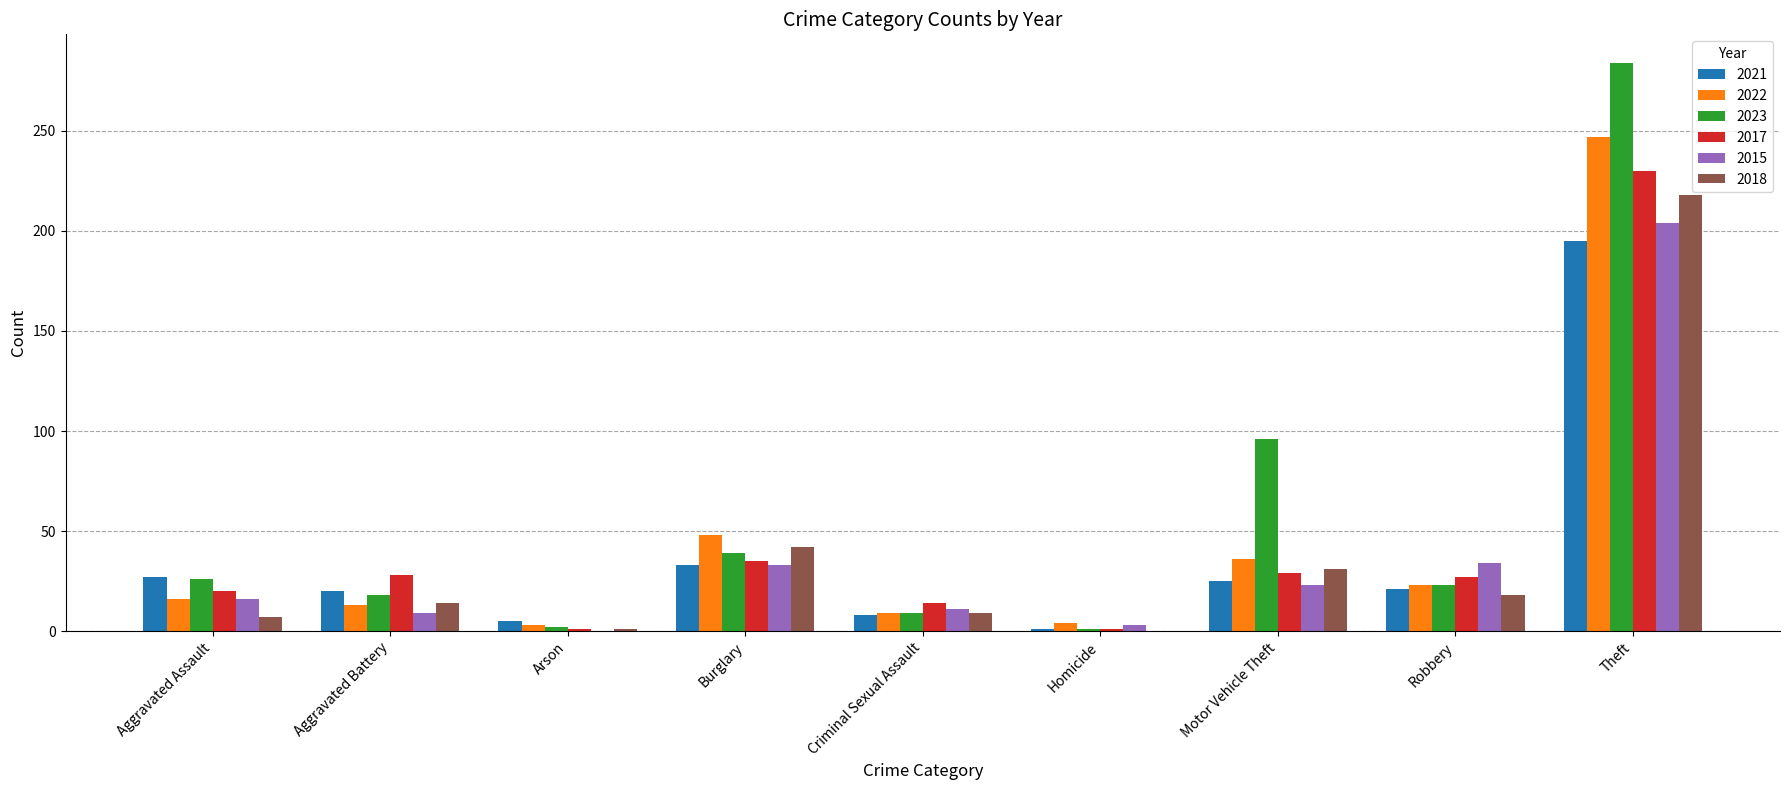

Is the value of 2018 at Criminal Sexual Assault greater than the value of 2017 at Homicide?

Yes